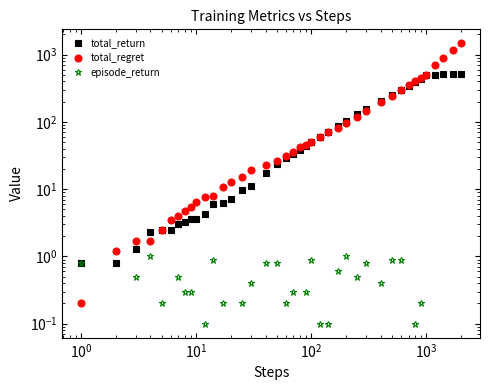

What are all the series names shown in the legend?

total_return, total_regret, episode_return